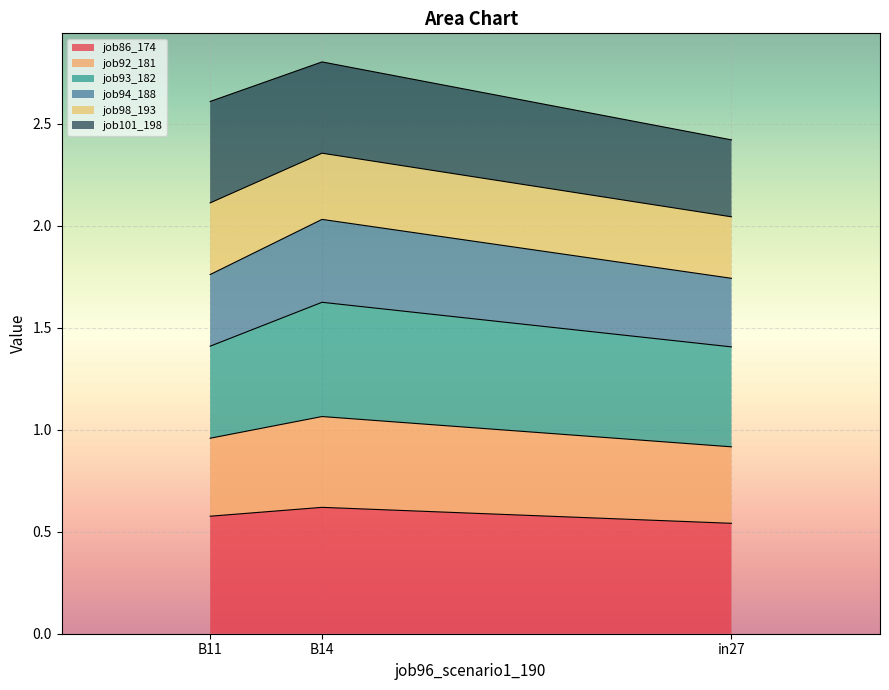

The job86_174 series shows 0.6 at B11. True or false?

True